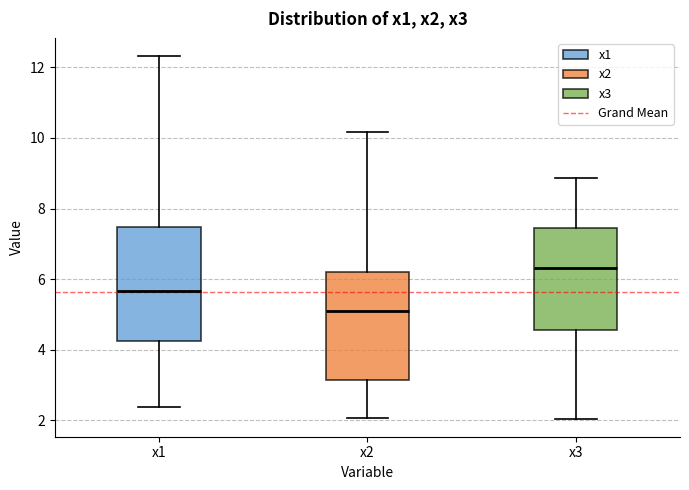

Reading left to right, transcribe this box plot: for each box, give where its median line is, the range the box spans, and where its two whiskers end, as read against the y-axis. The values are not printed on the chart, so give them approximately, as read against the axis.

x1: median 5.6, box 4.2 to 7.4, whiskers 2.4 to 12.4
x2: median 5.0, box 3.2 to 6.2, whiskers 2.0 to 10.2
x3: median 6.4, box 4.6 to 7.4, whiskers 2.0 to 8.8